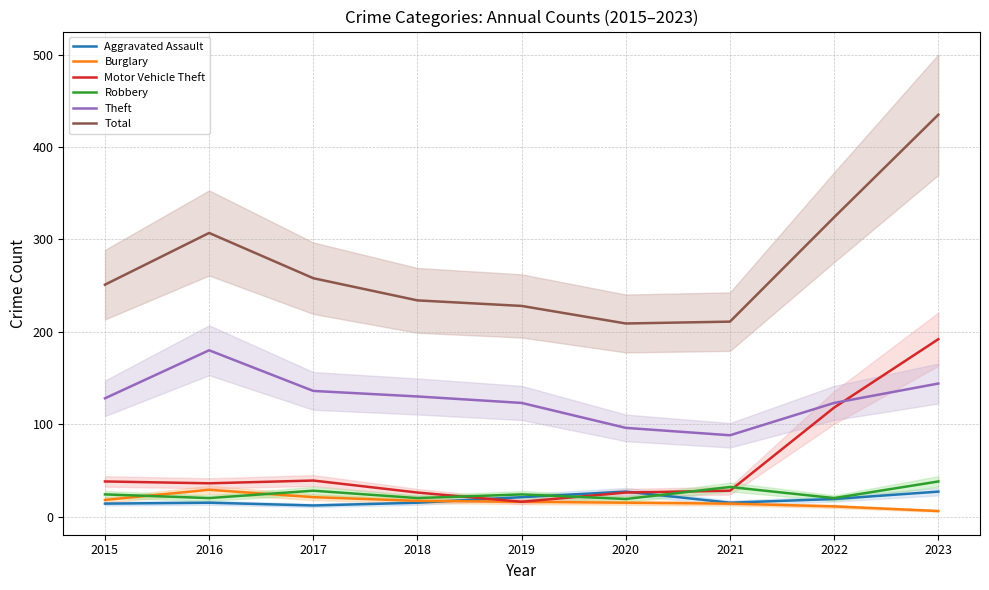

True or false: Theft and Total intersect in this chart.

False